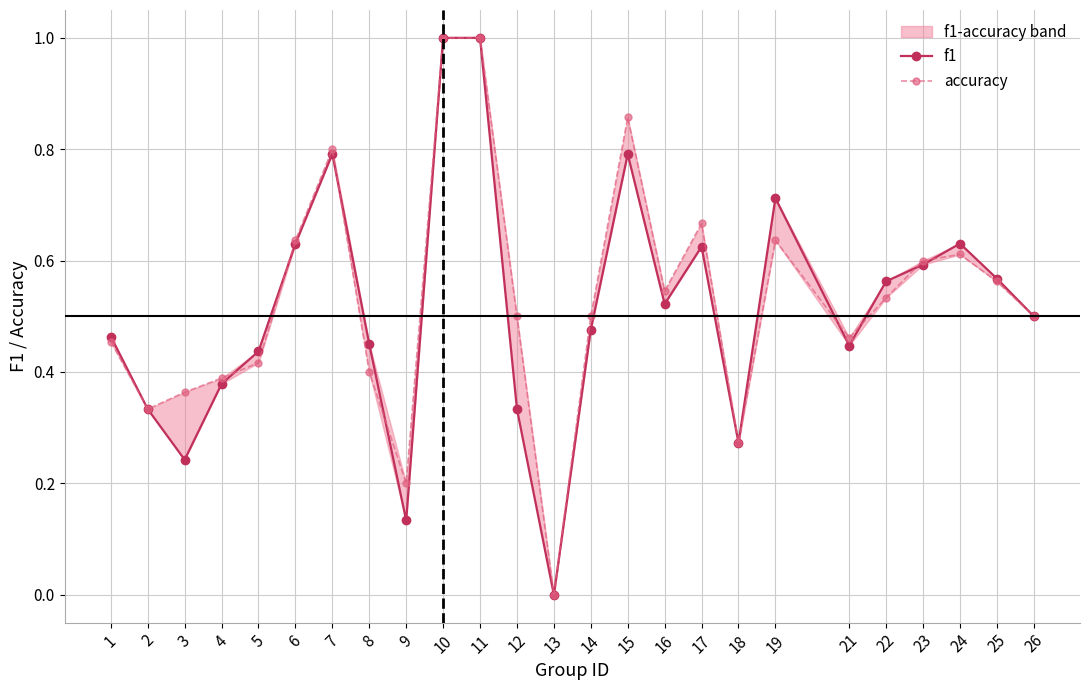

Reading left to right, extract all data points from this chart.

f1: 1=0.5	2=0.3	3=0.2	4=0.4	5=0.4	6=0.6	7=0.8	8=0.5	9=0.1	10=1.0	11=1.0	12=0.3	13=0.0	14=0.5	15=0.8	16=0.5	17=0.6	18=0.3	19=0.7	21=0.4	22=0.6	23=0.6	24=0.6	25=0.6	26=0.5
accuracy: 1=0.5	2=0.3	3=0.4	4=0.4	5=0.4	6=0.6	7=0.8	8=0.4	9=0.2	10=1.0	11=1.0	12=0.5	13=0.0	14=0.5	15=0.9	16=0.5	17=0.7	18=0.3	19=0.6	21=0.5	22=0.5	23=0.6	24=0.6	25=0.6	26=0.5